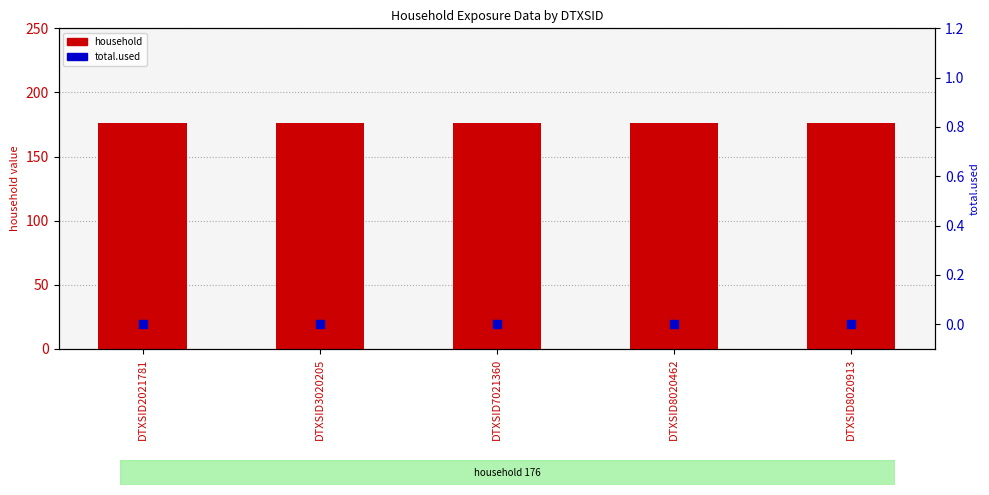

Which series contains the lowest Y value?

total.used